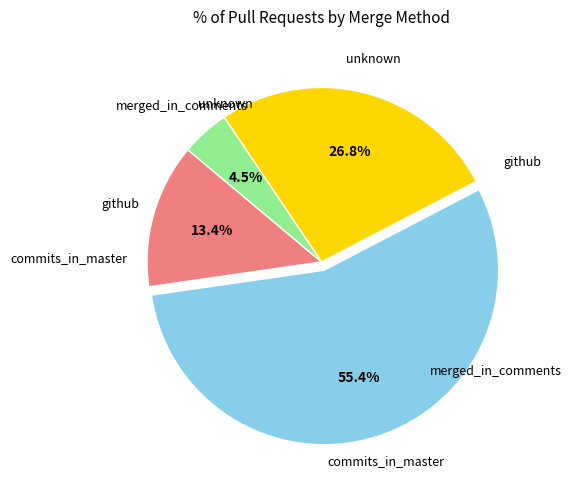

Count the number of slices in the pie.

4